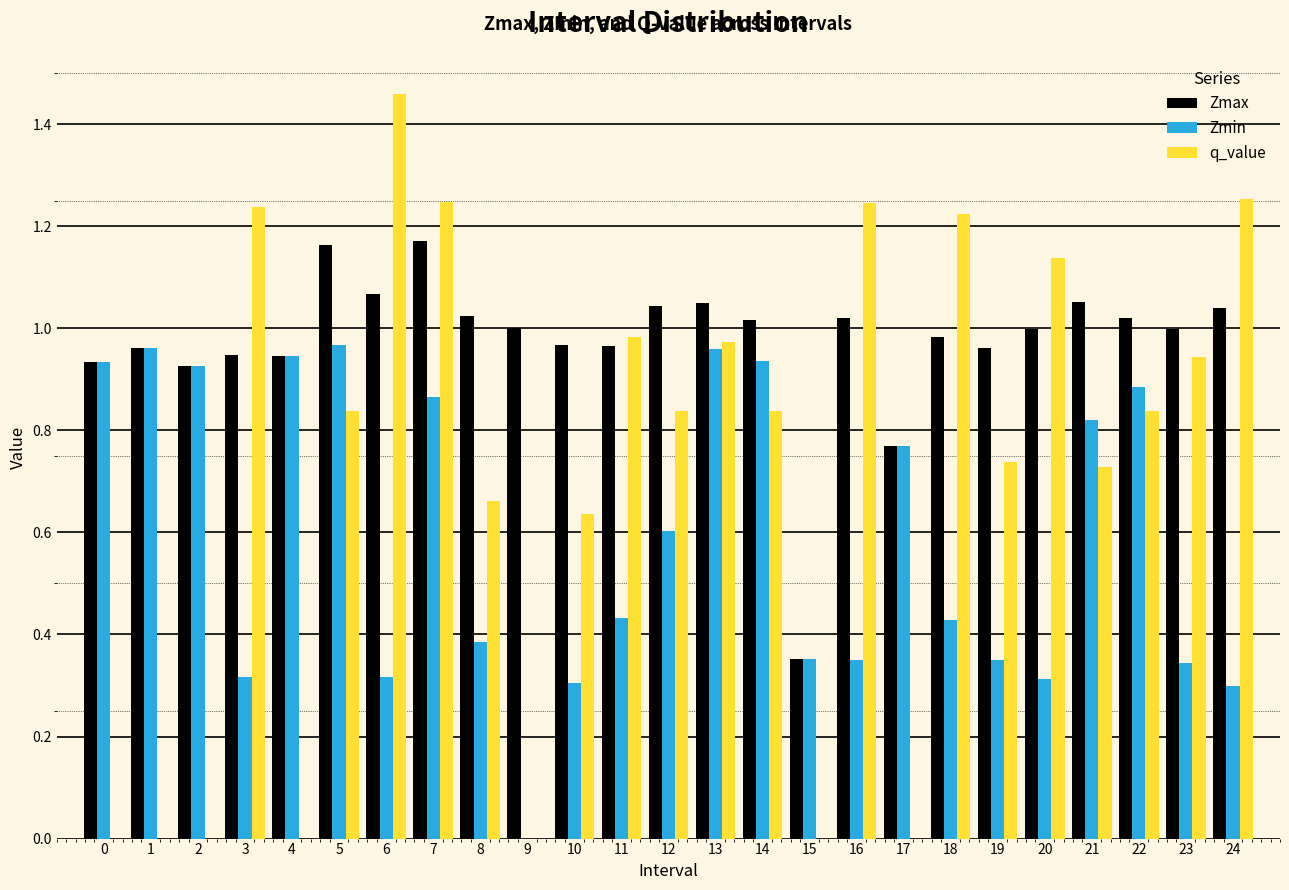

The value of q_value at 5 is 1.4. True or false?

False